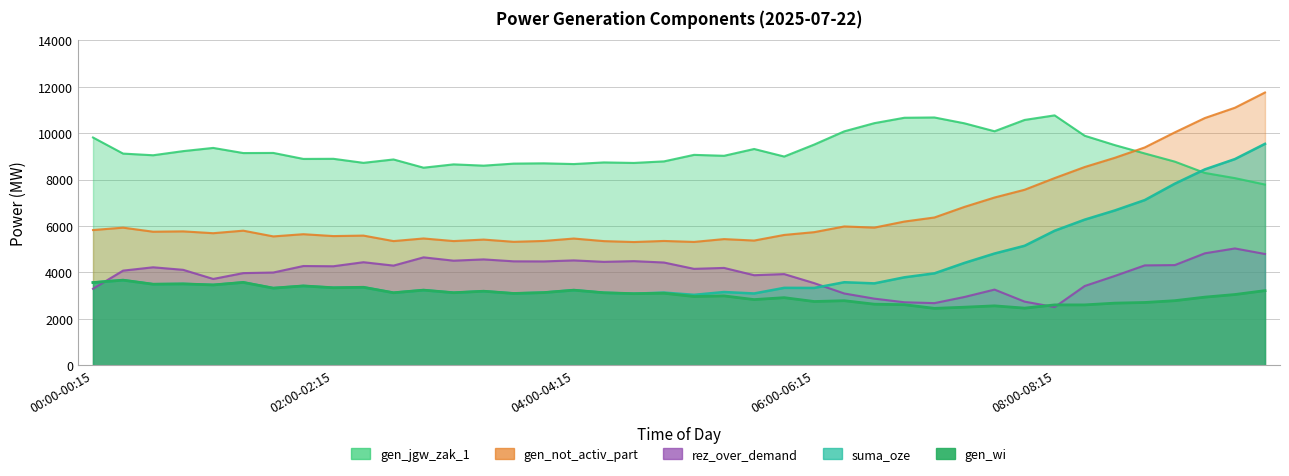

At which category does the chart reach its peak across all series?

09:45-10:00